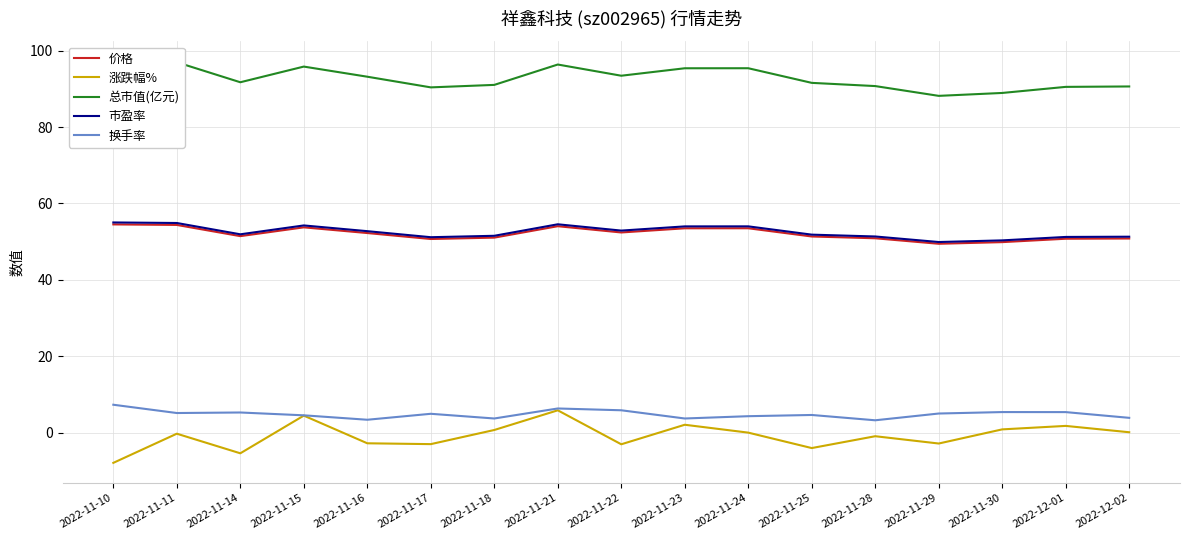

Is it true that 涨跌幅% equals -0.4 at 2022-11-11?

False